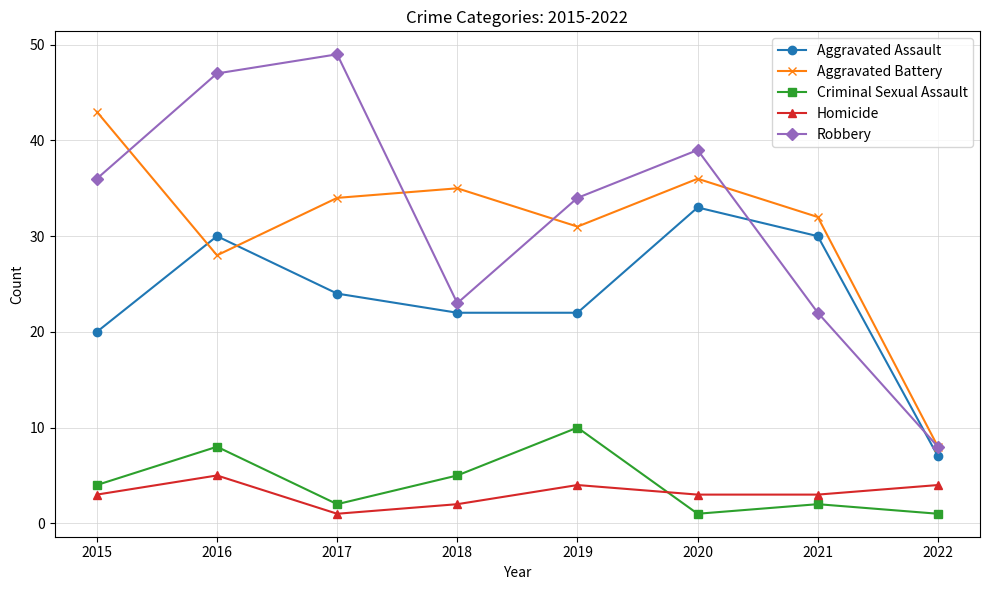

Which series ends up on top after the final intersection of Aggravated Assault and Aggravated Battery?

Aggravated Battery